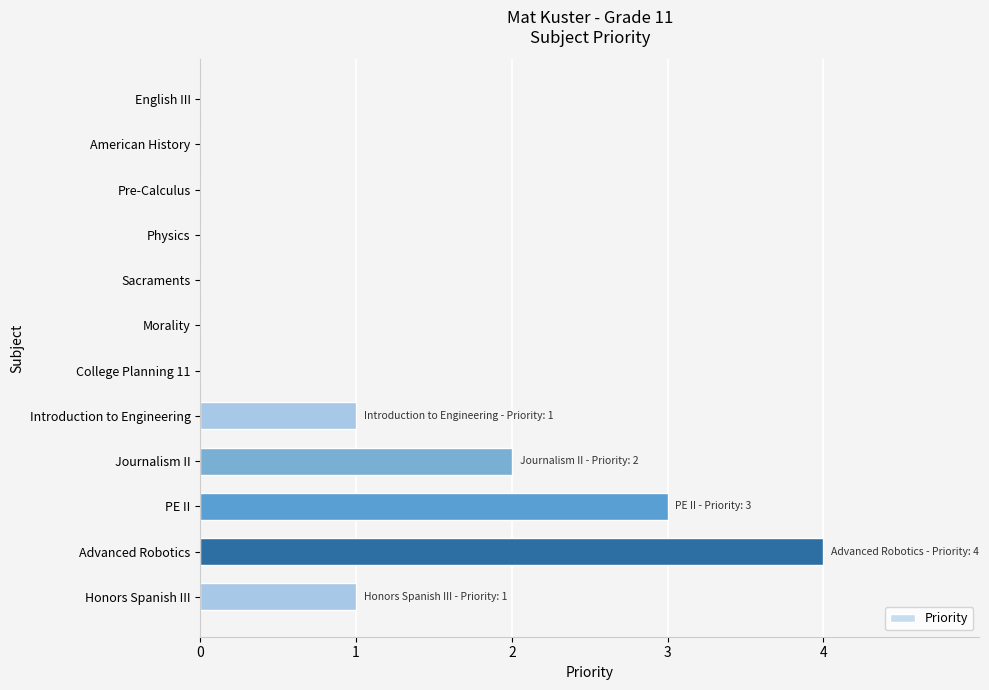

Reading top to bottom, what are all the values shown in this chart?

English III=0	American History=0	Pre-Calculus=0	Physics=0	Sacraments=0	Morality=0	College Planning 11=0	Introduction to Engineering=1	Journalism II=2	PE II=3	Advanced Robotics=4	Honors Spanish III=1